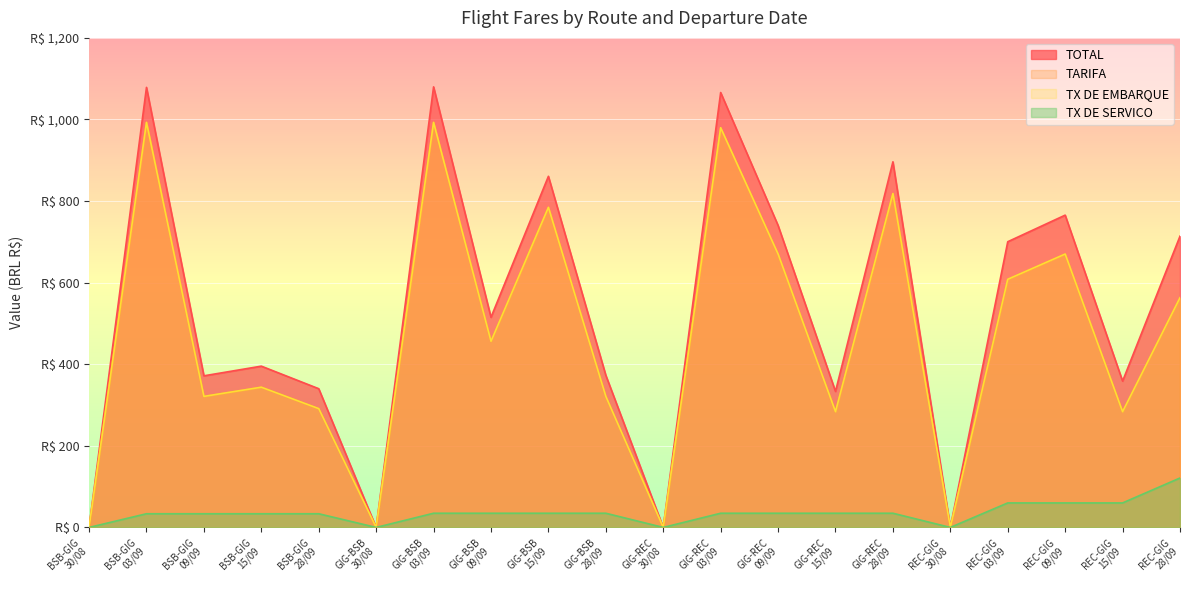

The value of TX DE EMBARQUE at REC-GIG
30/08 is 0.0. True or false?

True